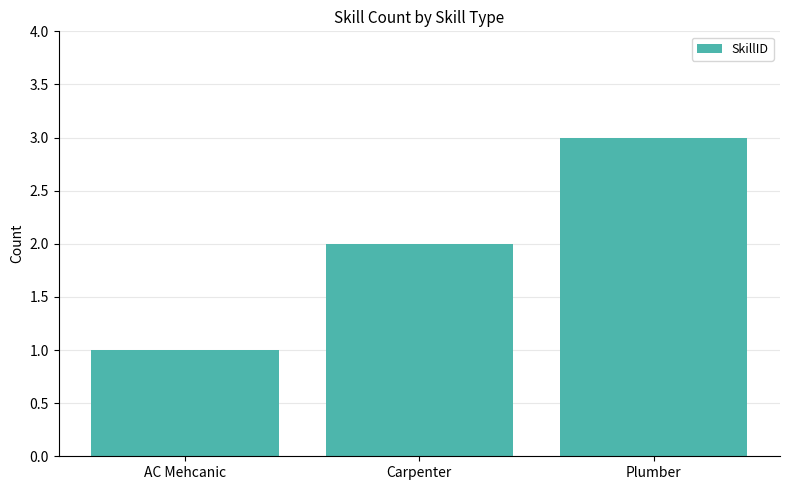

Rank the categories by value from lowest to highest.

AC Mehcanic, Carpenter, Plumber